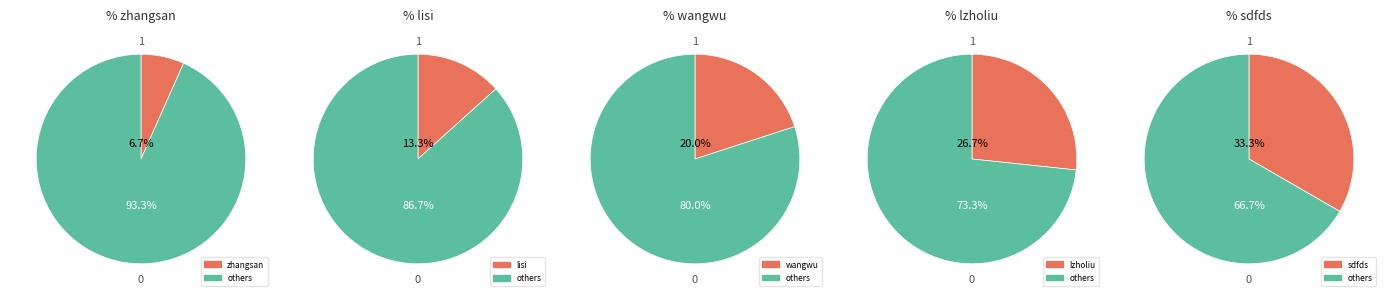

Count the number of slices in the pie.

5